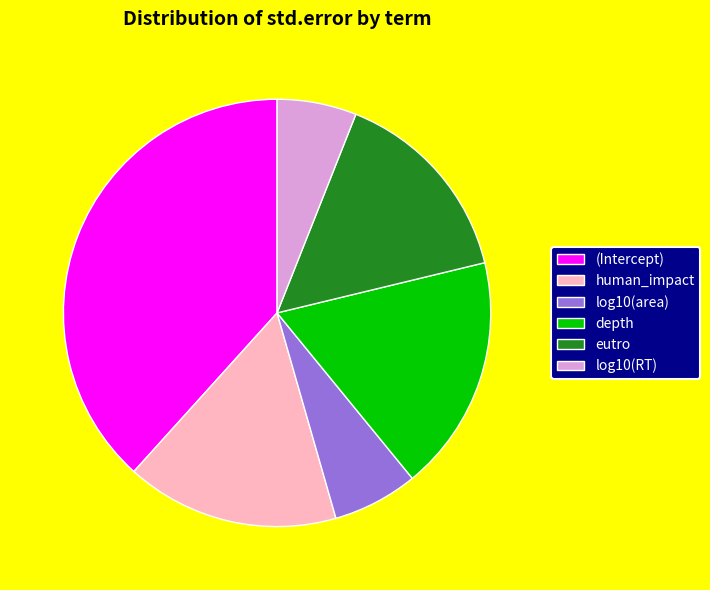

True or false: log10(RT) accounts for 1% of the total.

False